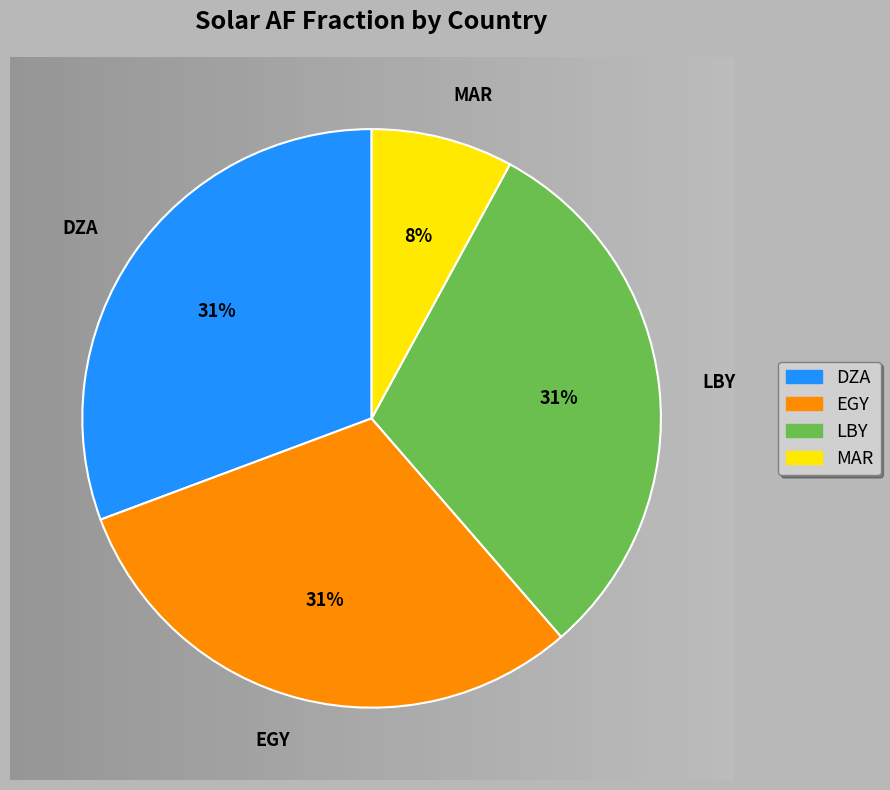

To the nearest percent, what portion does LBY represent?

31%